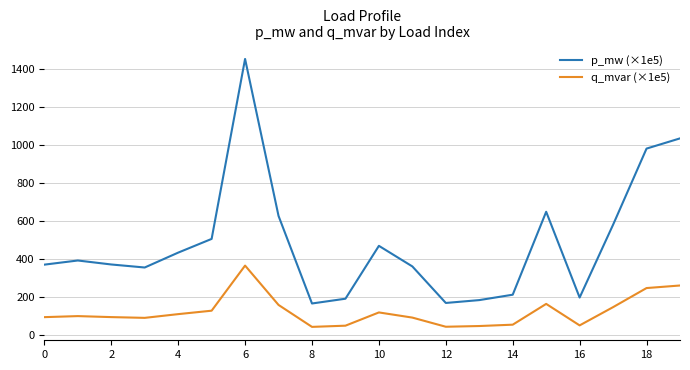

What is the sum of all p_mw (×1e5) values?

9693.6